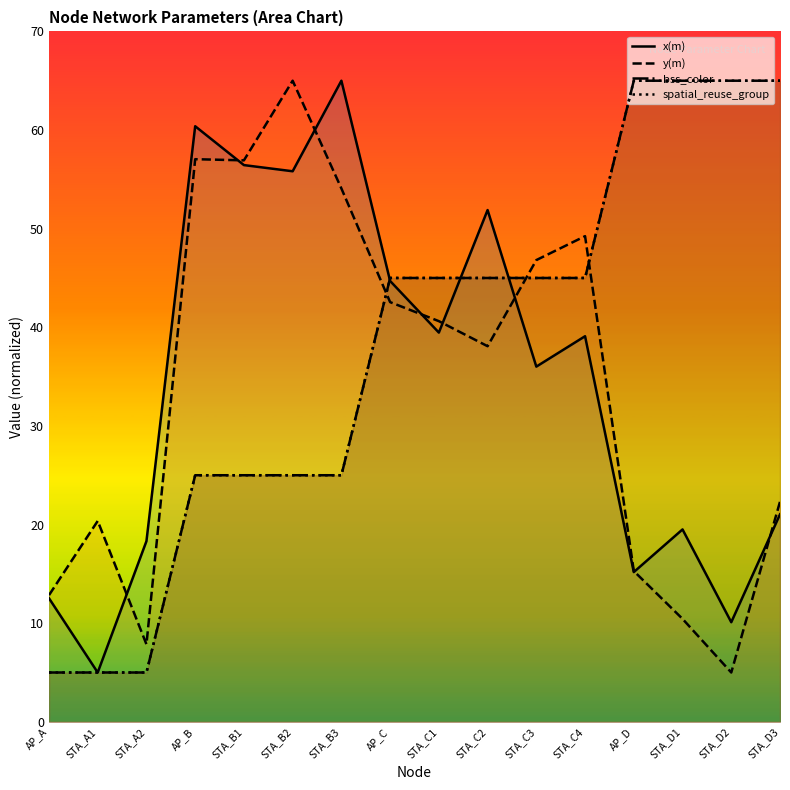

Reading left to right, list all the values displayed in this chart.

x(m): 12.5	5.0	18.3	60.4	56.4	55.8	65.0	44.7	39.5	51.9	36.0	39.1	15.2	19.5	10.1	21.0
y(m): 12.8	20.4	7.9	57.0	56.9	65.0	54.1	42.6	40.6	38.1	46.8	49.2	15.3	10.4	5.0	22.3
bss_color: 5.0	5.0	5.0	25.0	25.0	25.0	25.0	45.0	45.0	45.0	45.0	45.0	65.0	65.0	65.0	65.0
spatial_reuse_group: 5.0	5.0	5.0	25.0	25.0	25.0	25.0	45.0	45.0	45.0	45.0	45.0	65.0	65.0	65.0	65.0